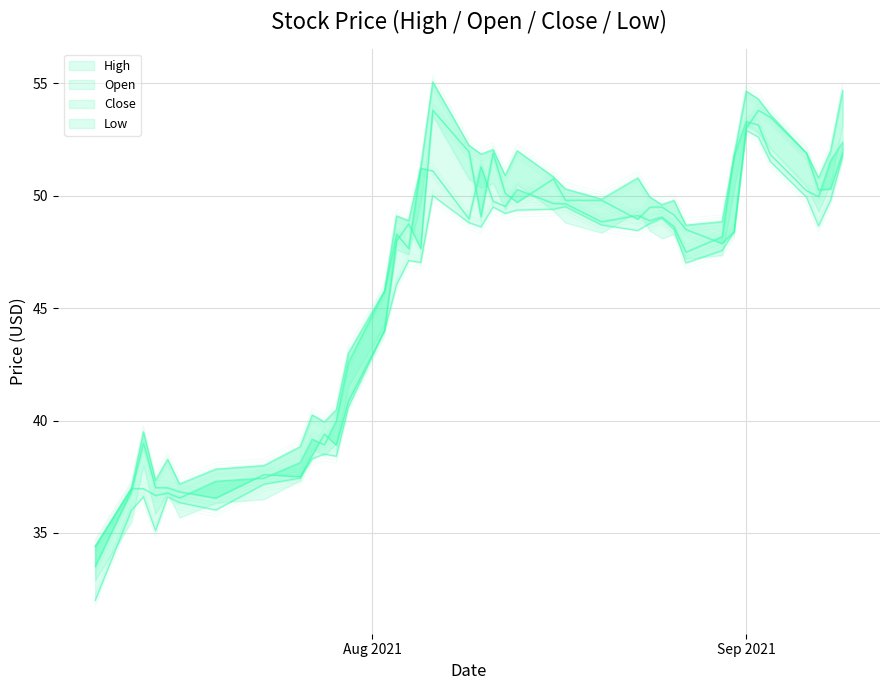

True or false: Open and Low cross at least once.

False